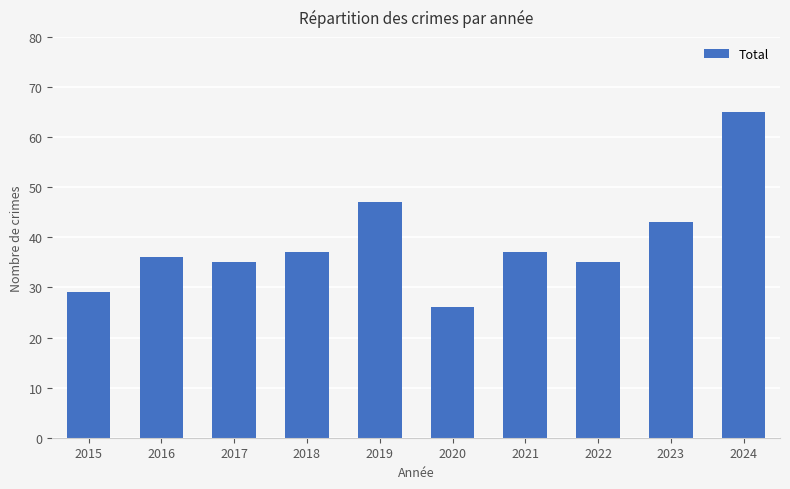

What is the greatest value displayed?

65